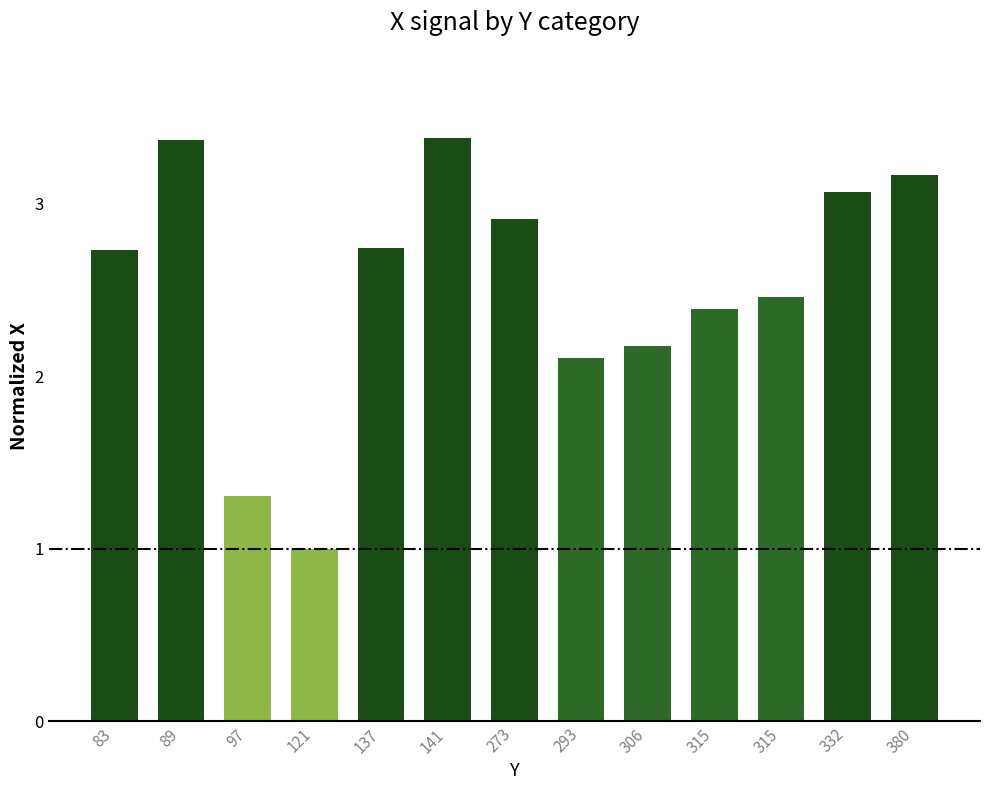

What is the value of the 13th bar from the left?

3.2